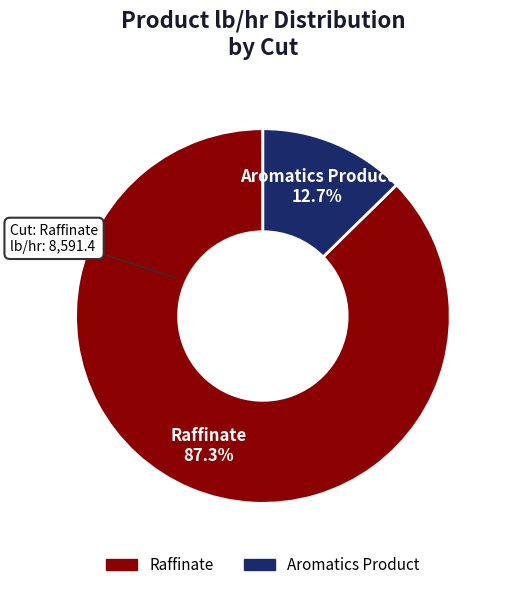

How many slices are in this pie chart?

2